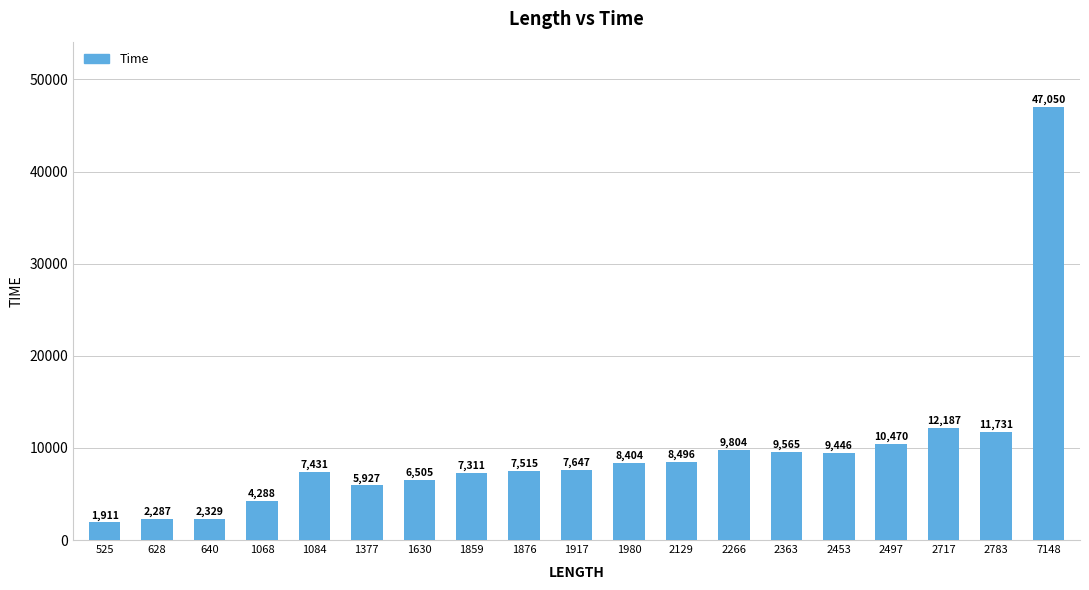

What is the change in value from 525 to 1084?

+5520